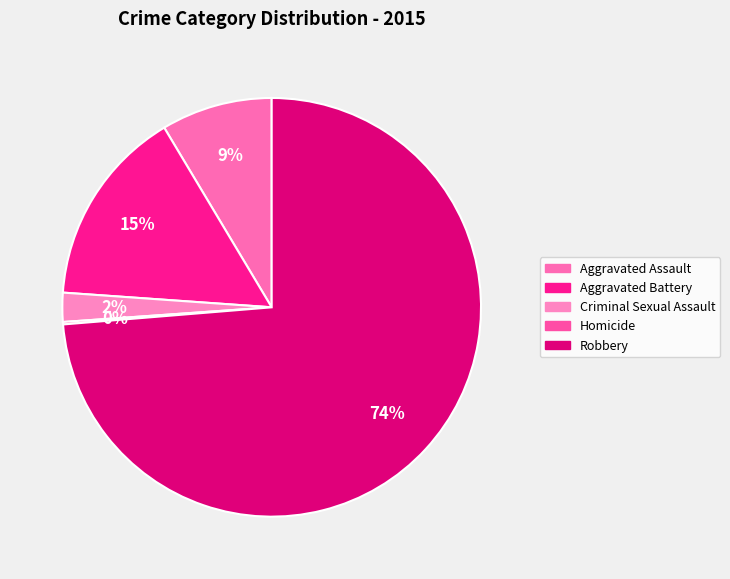

Does Homicide represent more than half of the total?

No